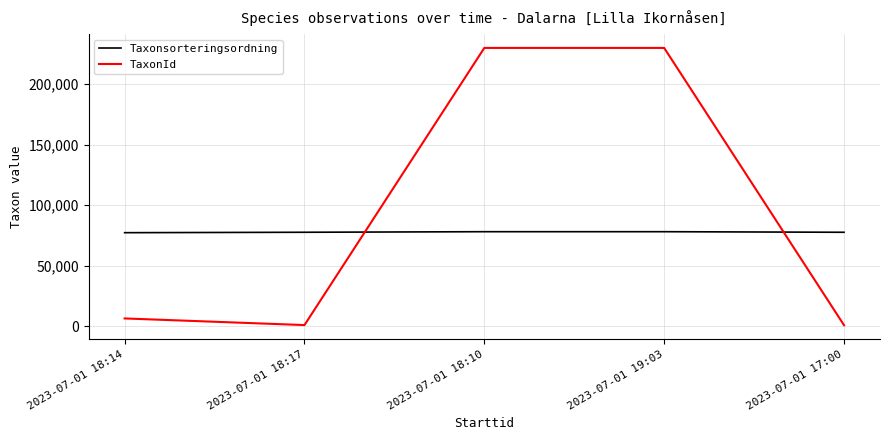

True or false: Taxonsorteringsordning and TaxonId cross at least once.

True